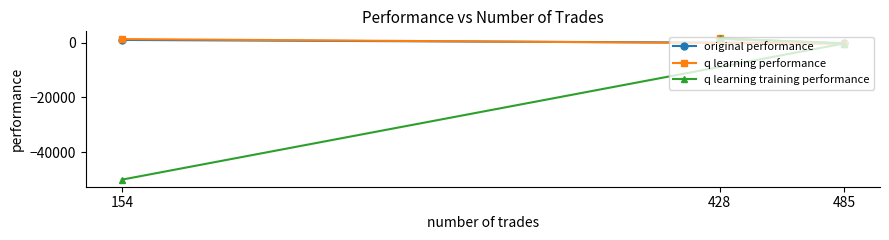

Which series changed the most between 428 and 485?

q learning performance